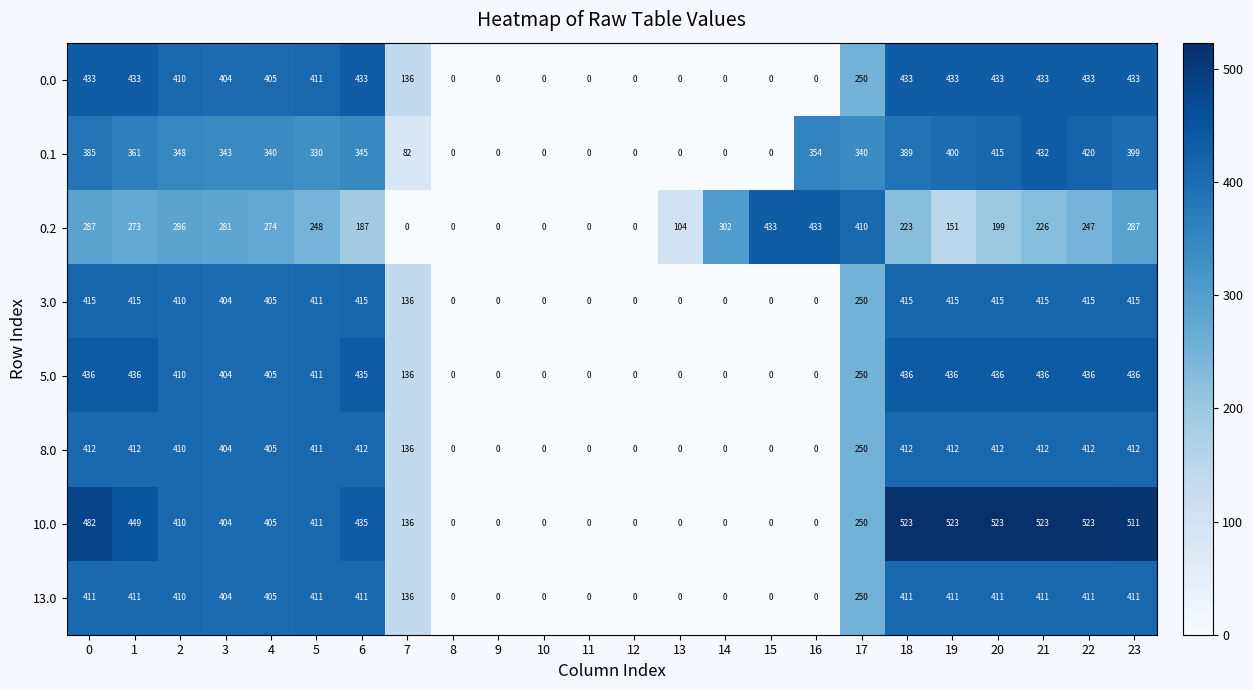

How many values in the 3.0 series are below 405?

12